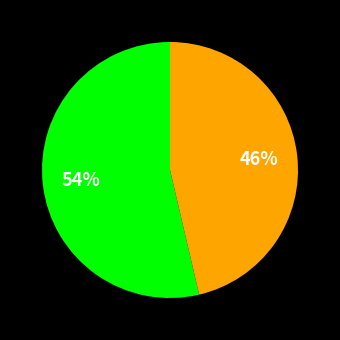

Is there a majority slice in this chart?

Yes